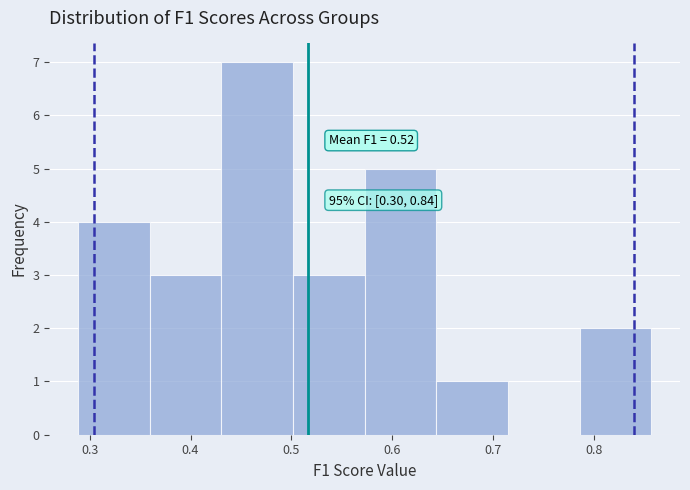

Over which range of the x-axis is the bar tallest?

0.43 to 0.50